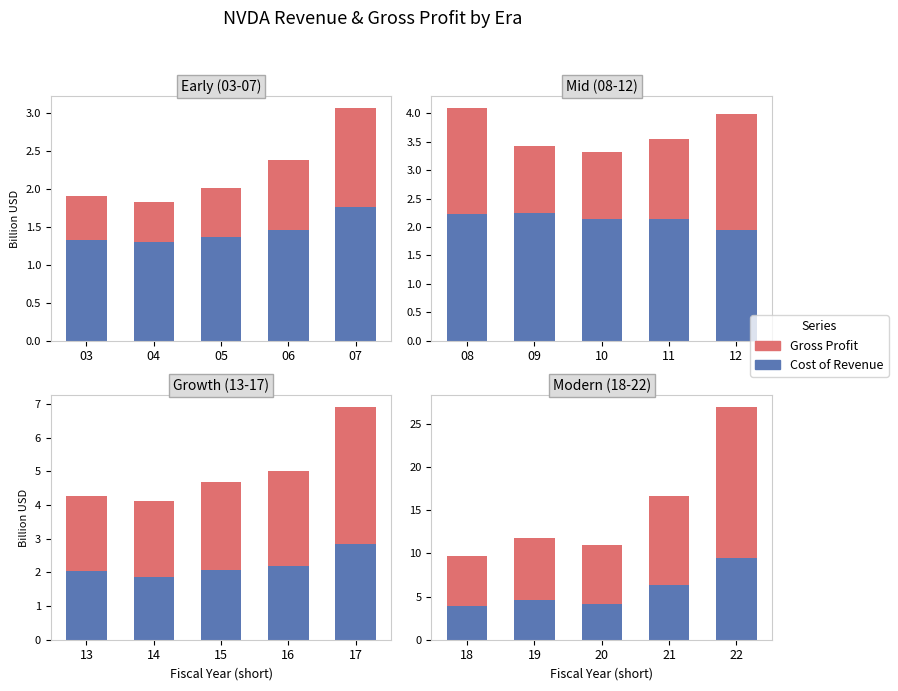

The value of Gross Profit at 18 is 1.4. True or false?

False